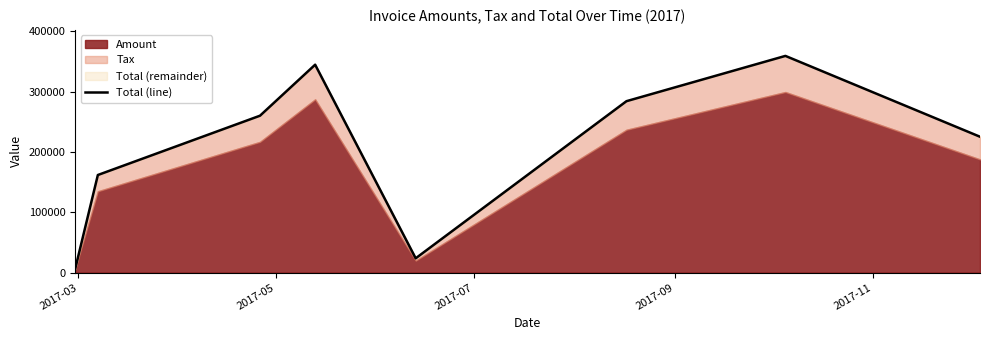

What is the greatest value displayed?

359070.0